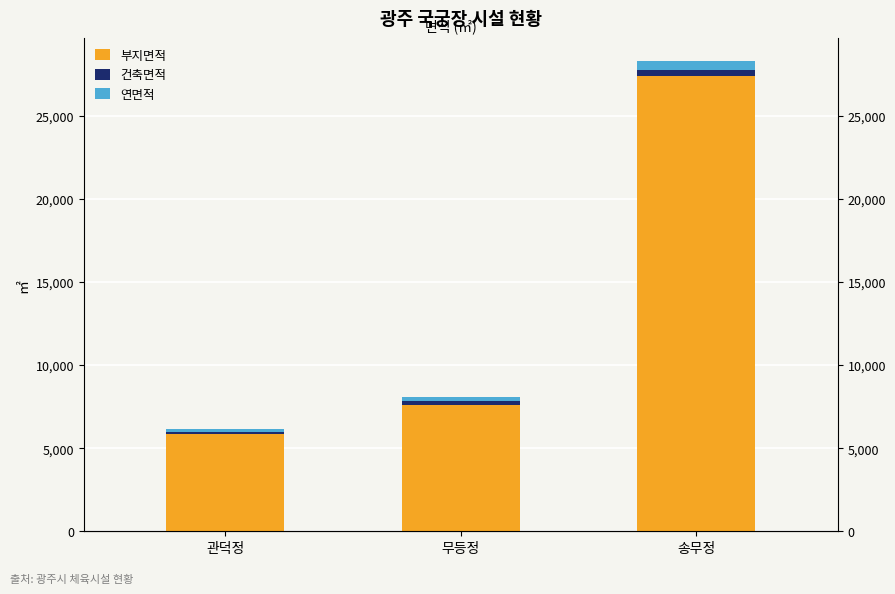

What is the total value across all series at 관덕정?

6175